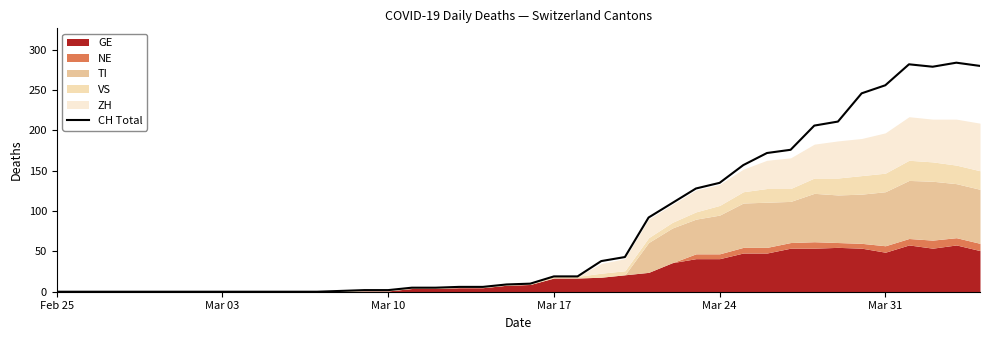

How many lines are shown in the chart?

1